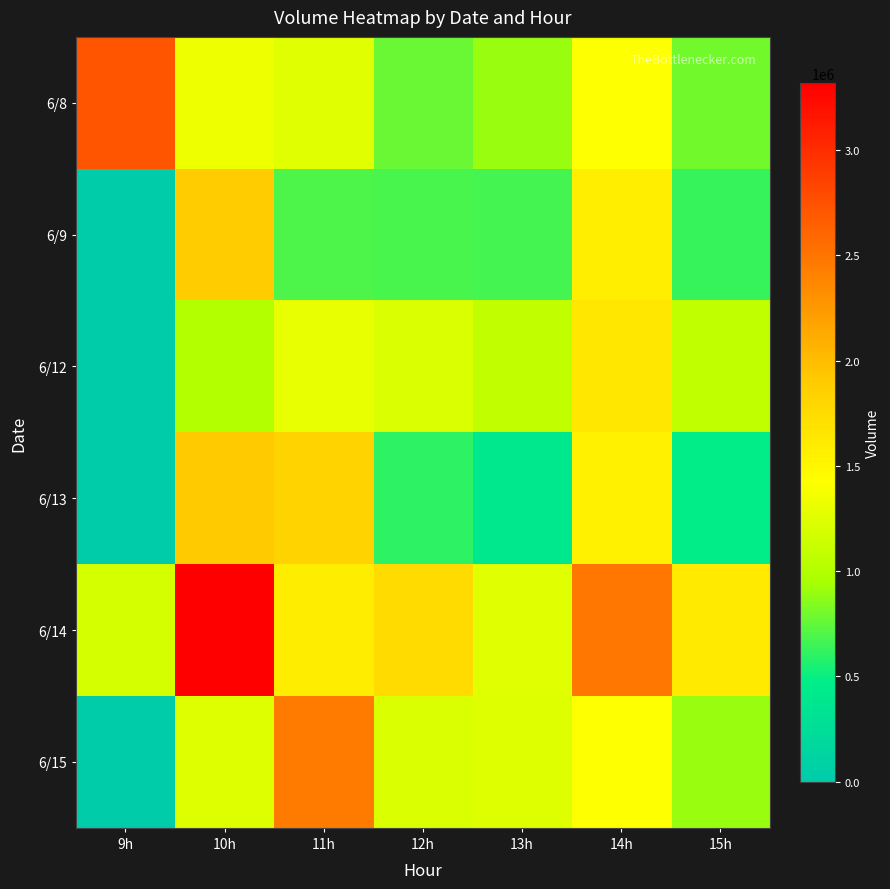

What is the total value across all series at 11h?

9089217